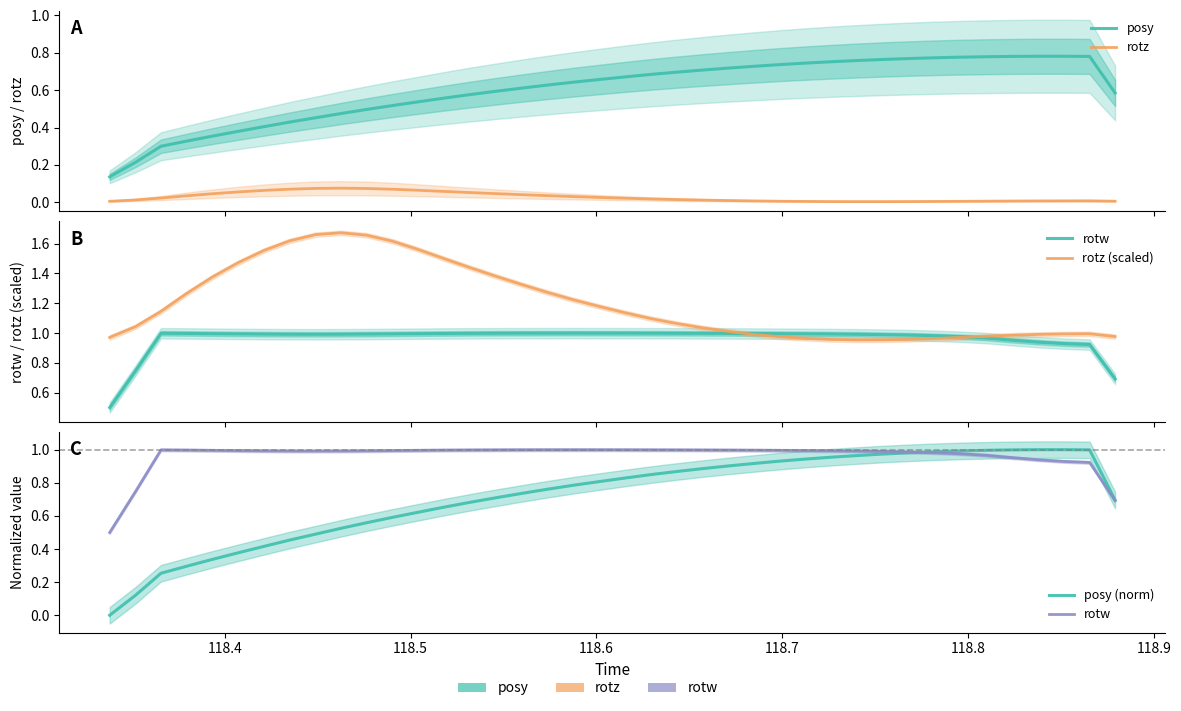

What is the difference between the maximum and second lowest values in the posy series?

0.6